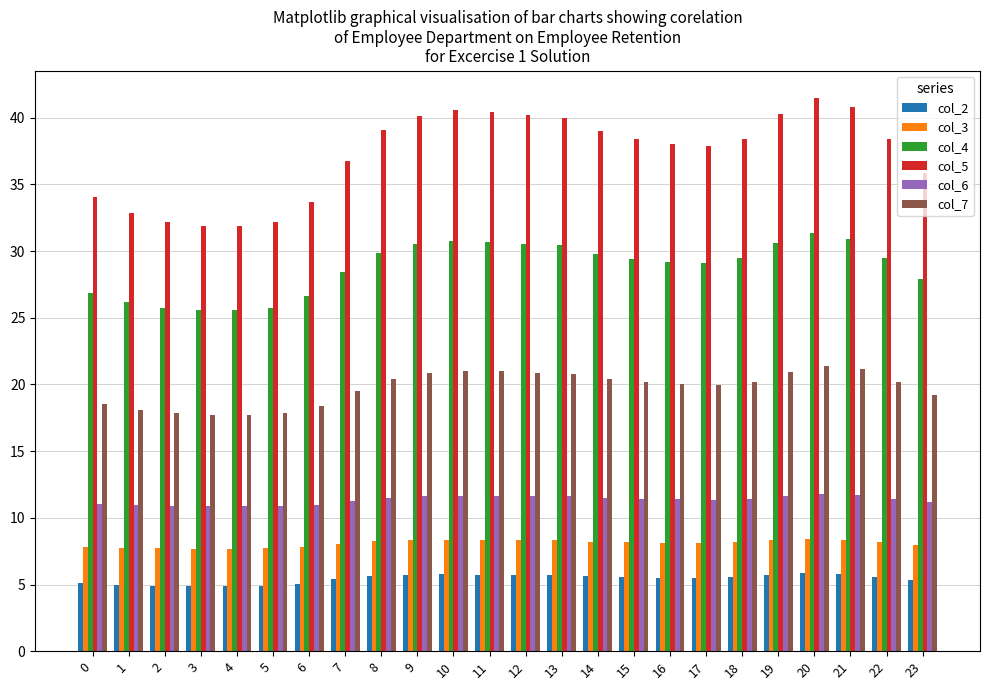

What is the smallest value displayed?

4.9